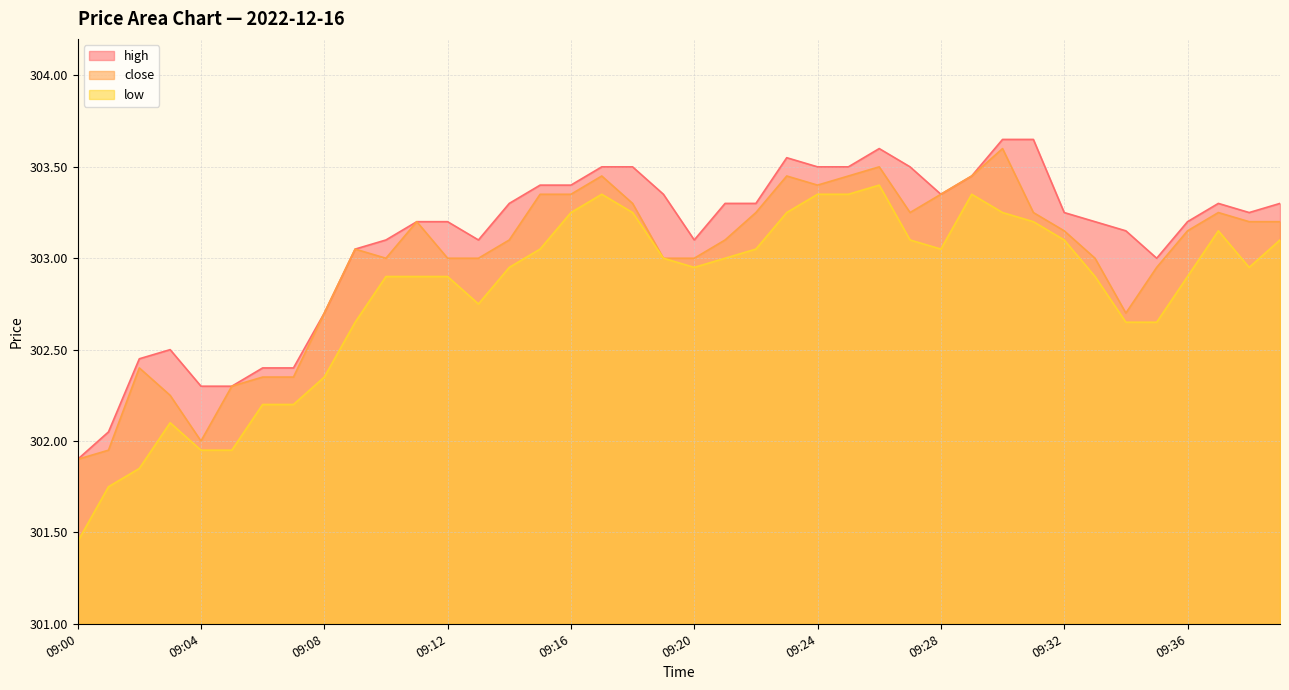

True or false: high has a value of 303.5 at 09:17.

True